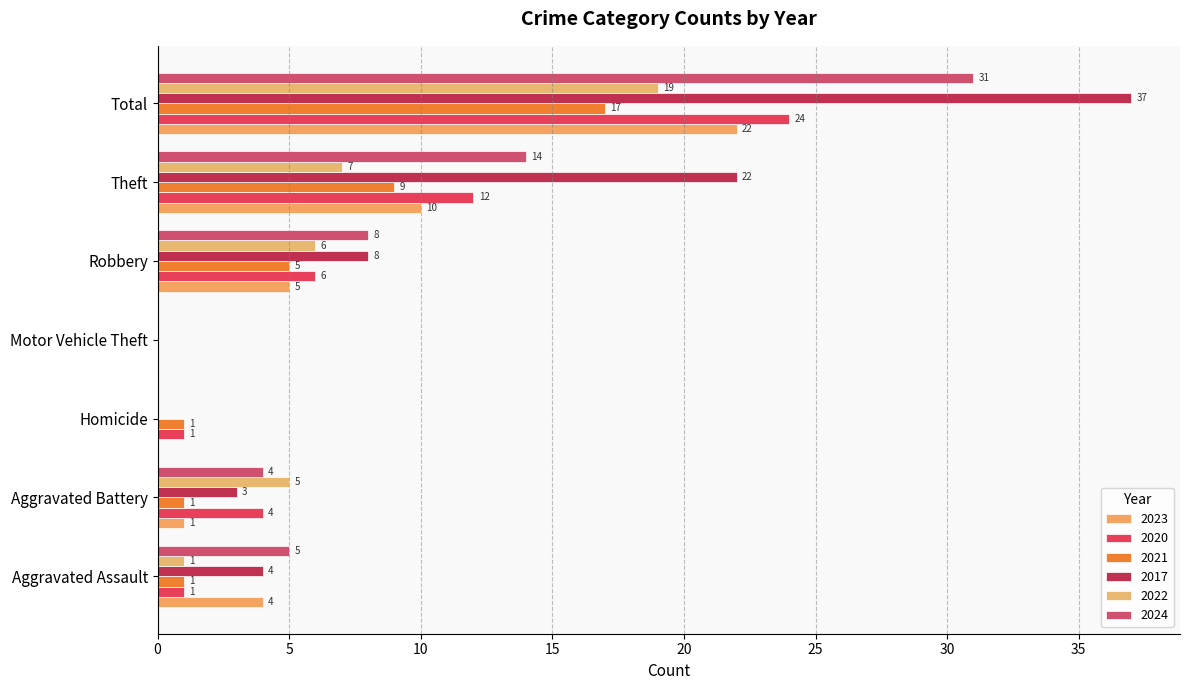

What are all the series names shown in the legend?

2023, 2020, 2021, 2017, 2022, 2024